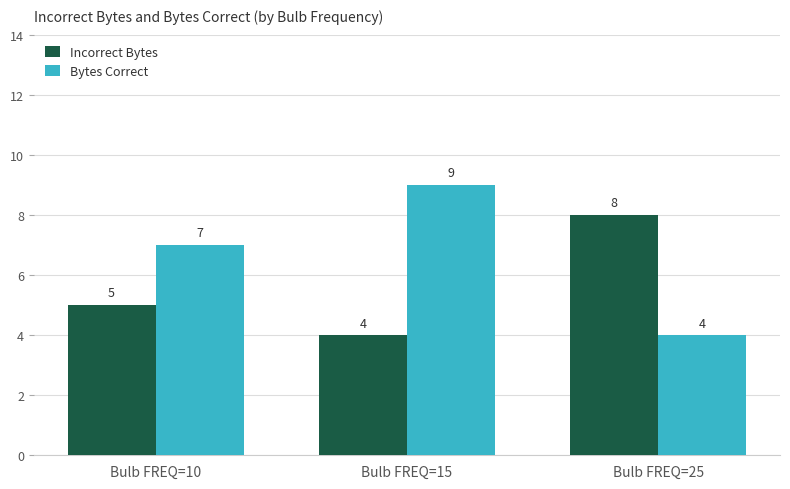

What are all the series names shown in the legend?

Incorrect Bytes, Bytes Correct